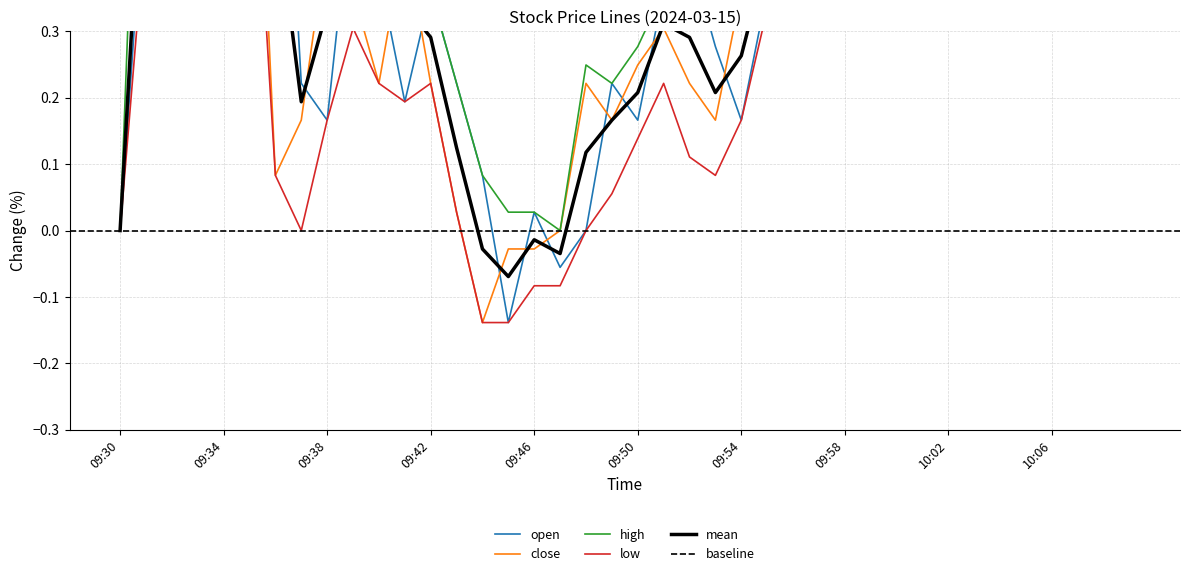

At which label is high closest to 0?

09:30